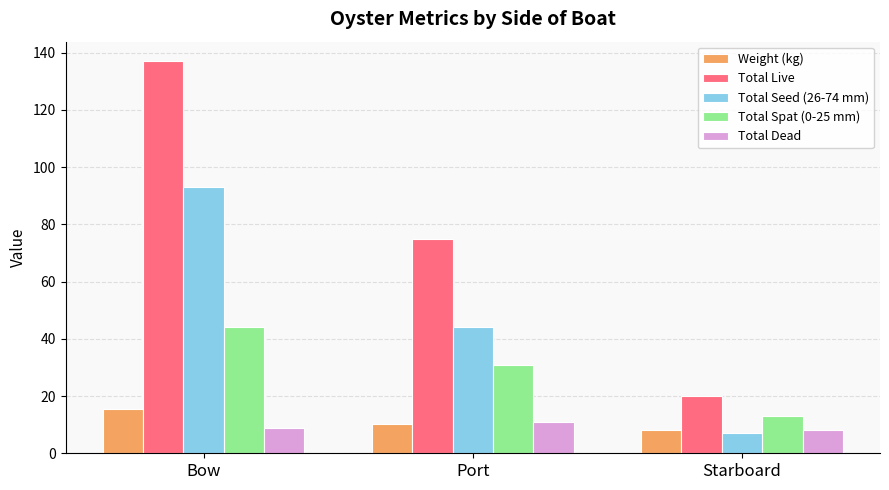

What is the spread (max minus min) of values at Port?

64.8